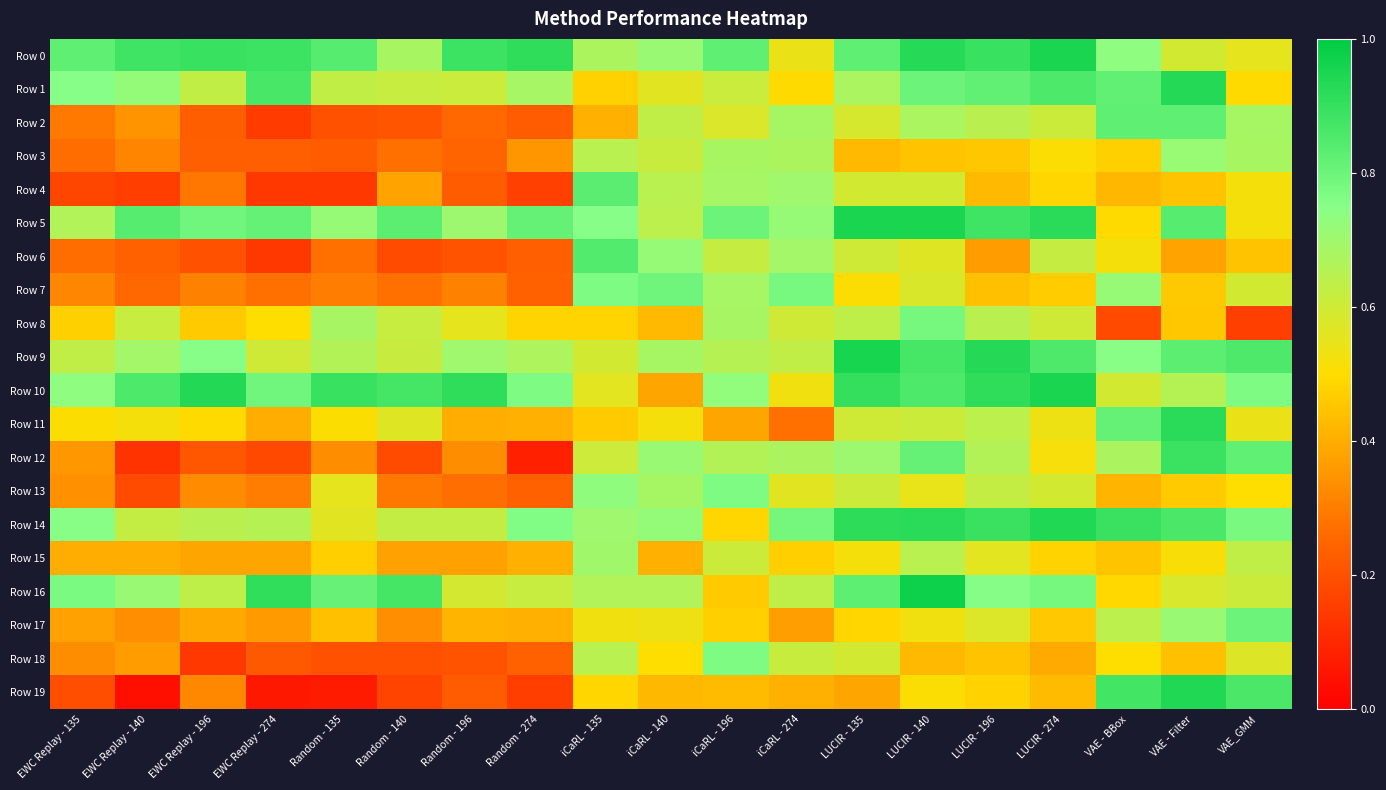

Which has a higher value, Random - 196 or VAE - BBox?

Random - 196